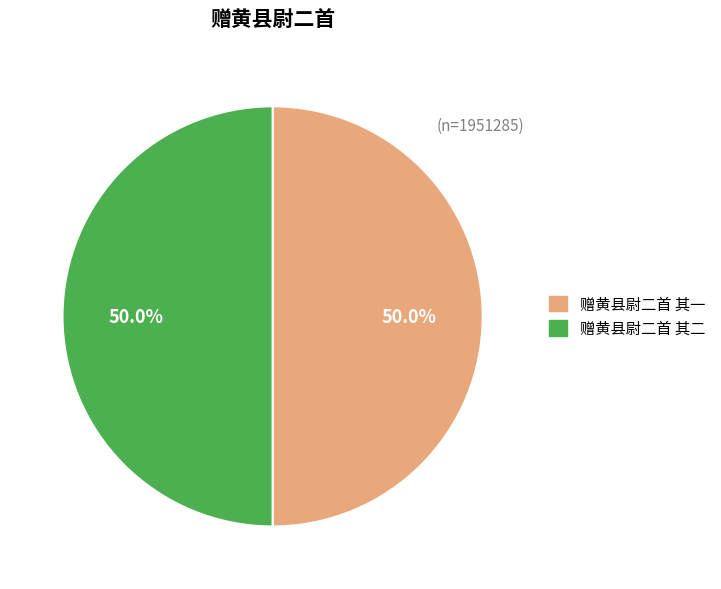

How many slices are in this pie chart?

2